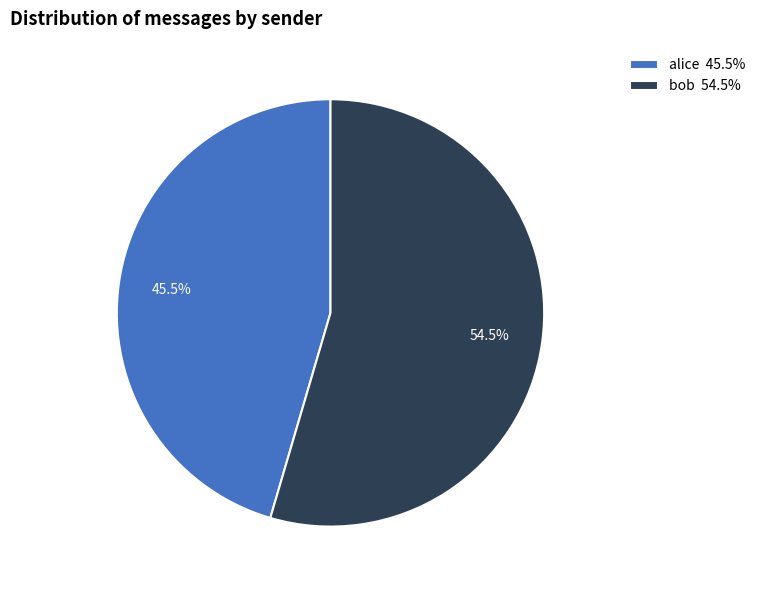

What is the smallest slice in the pie chart?

alice